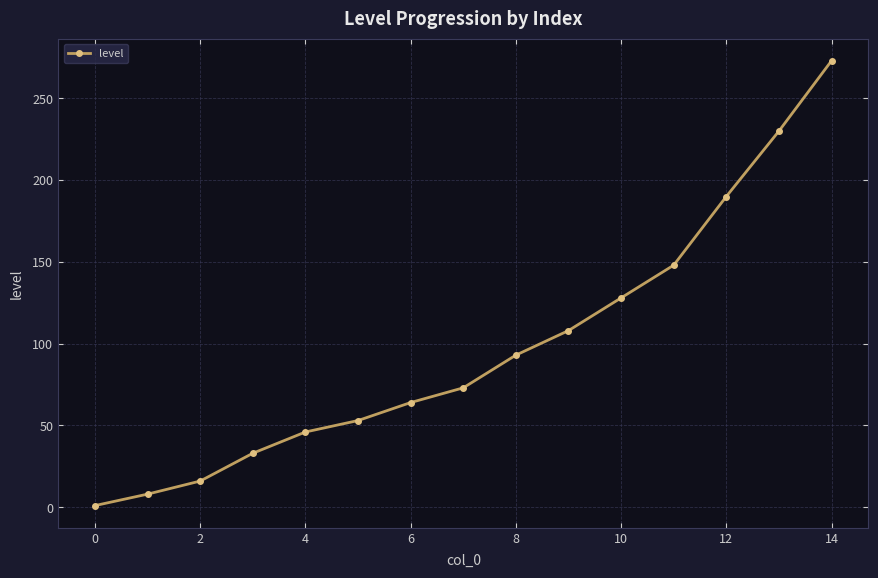

True or false: there are more than 2 points higher than both neighbors.

False